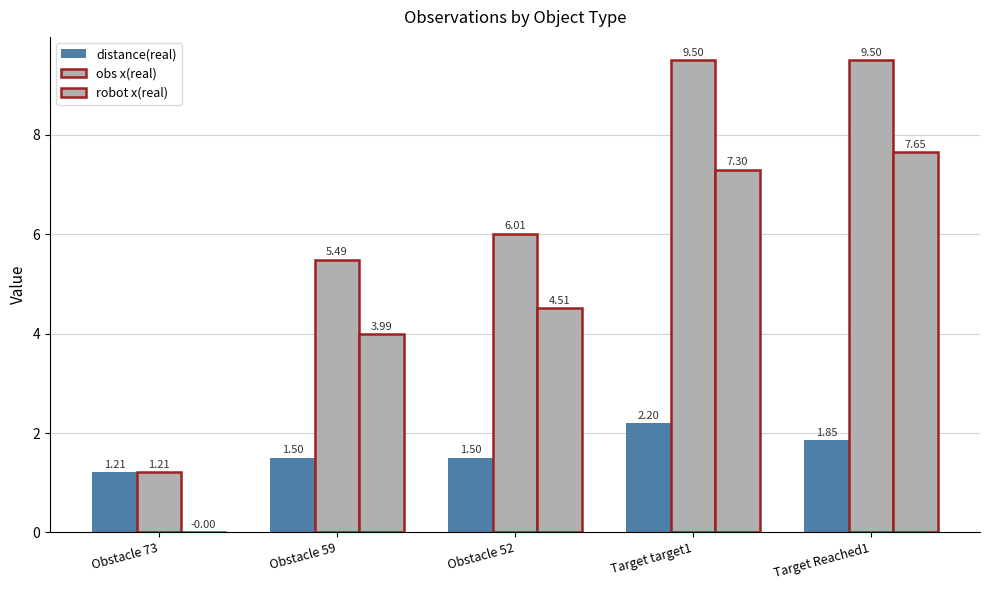

How many groups of bars are there?

5